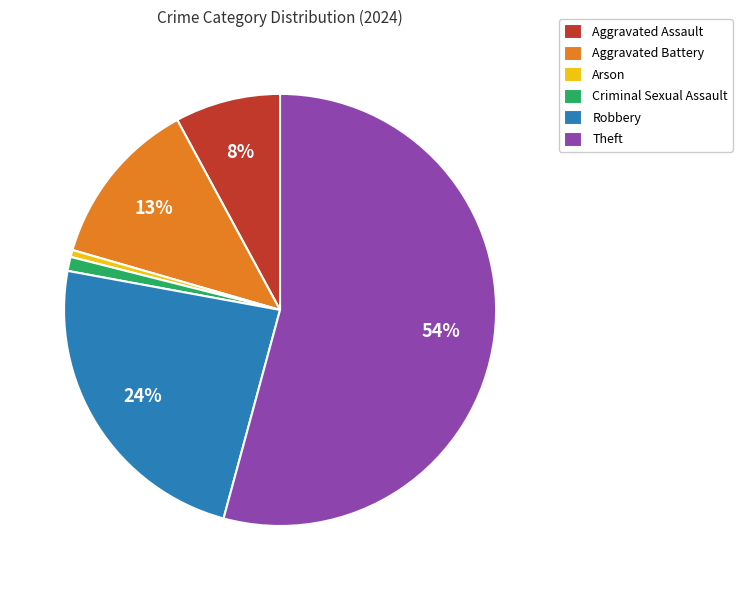

Is the sum of Aggravated Battery and Criminal Sexual Assault greater than half?

No